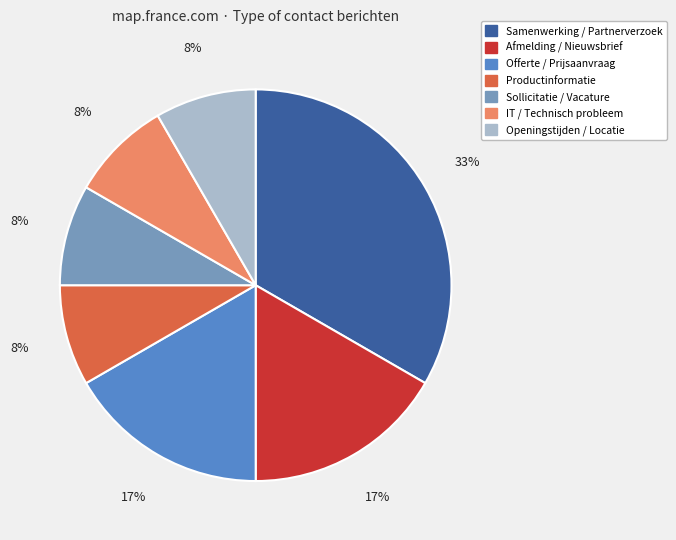

To the nearest percent, what is the difference between the largest and smallest slice percentages?

25%